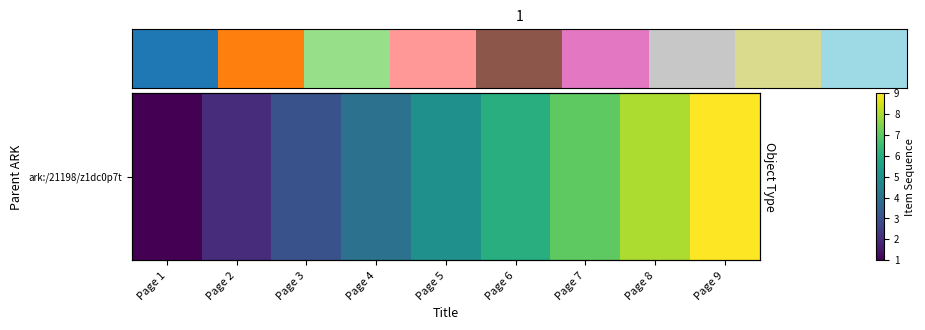

Rank the categories by value from highest to lowest.

Page 9, Page 8, Page 7, Page 6, Page 5, Page 4, Page 3, Page 2, Page 1